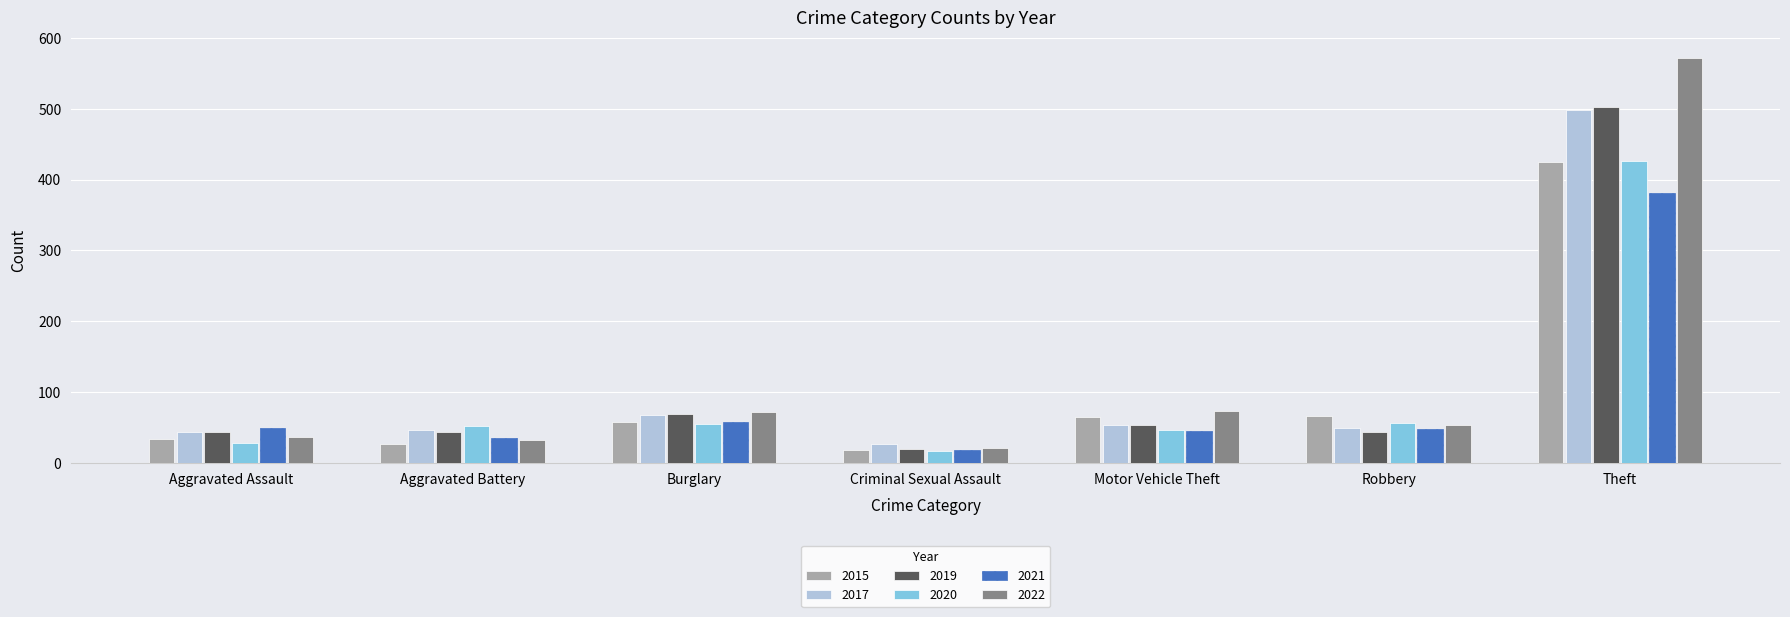

Is the value of 2019 at Motor Vehicle Theft greater than the value of 2022 at Burglary?

No